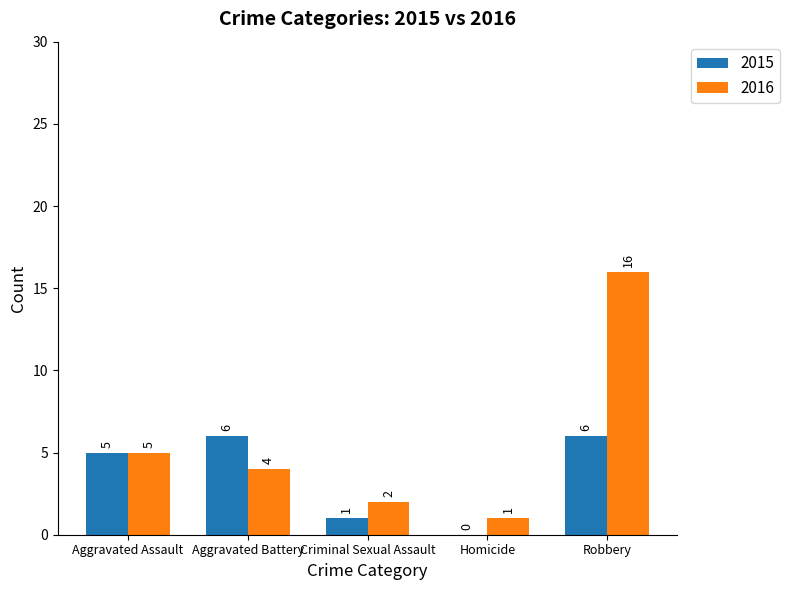

Between Aggravated Battery and Criminal Sexual Assault, which series saw the biggest shift?

2015